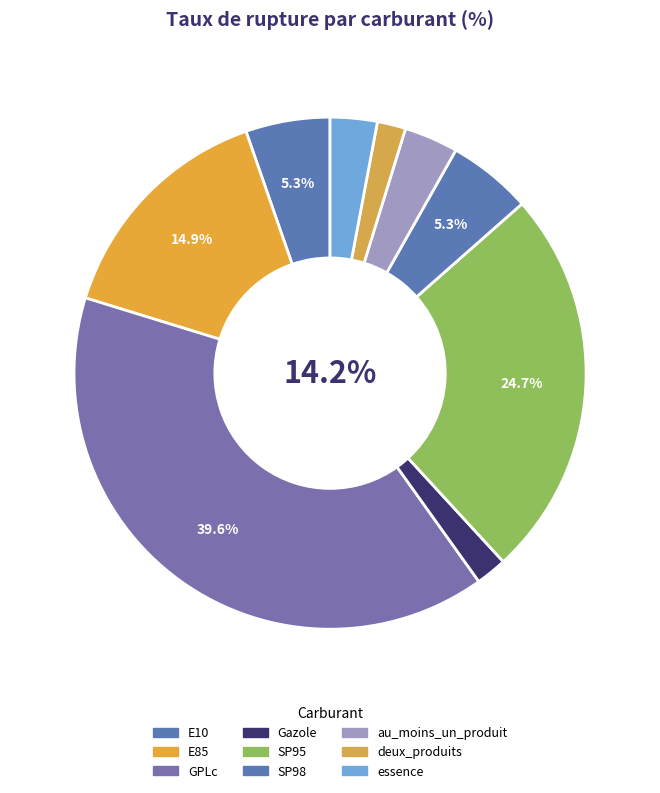

Rank the categories by value from highest to lowest.

GPLc, SP95, E85, E10, SP98, au_moins_un_produit, essence, Gazole, deux_produits